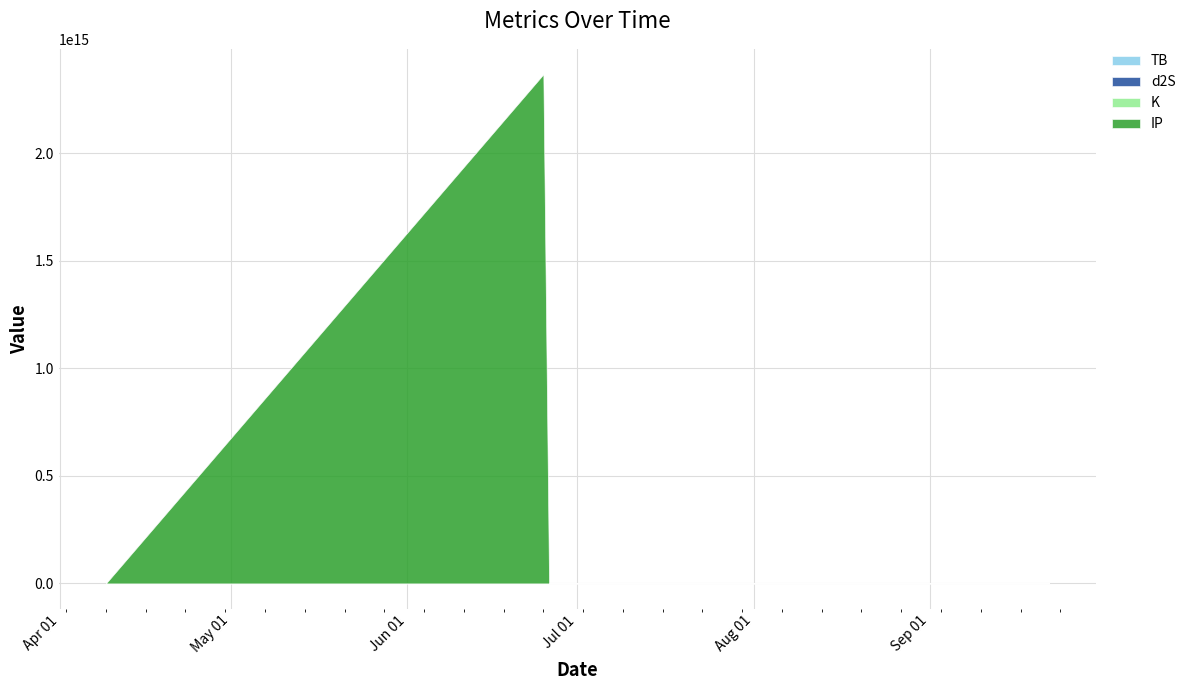

Count the number of categories in the chart.

10